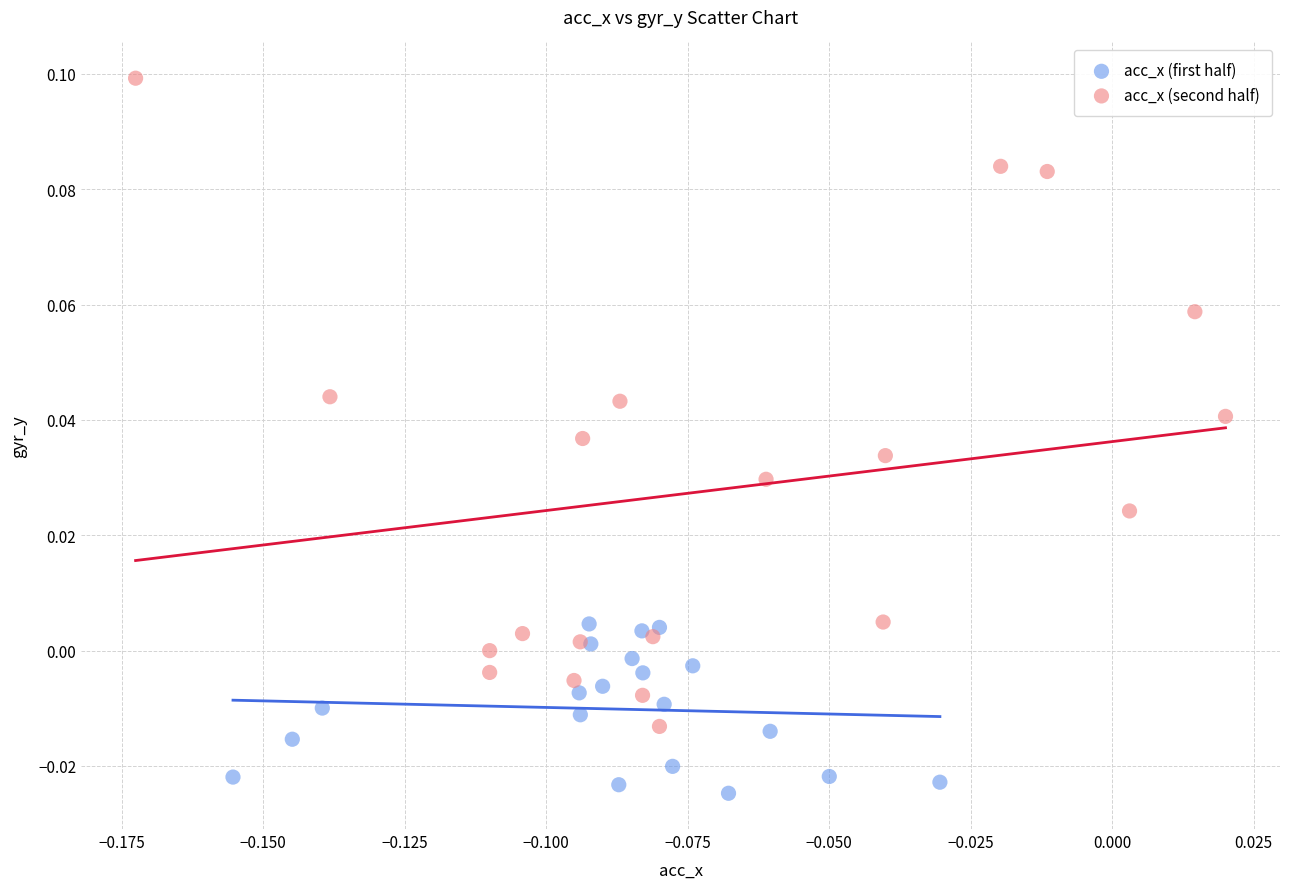

Which series reaches the maximum Y coordinate?

acc_x (second half)